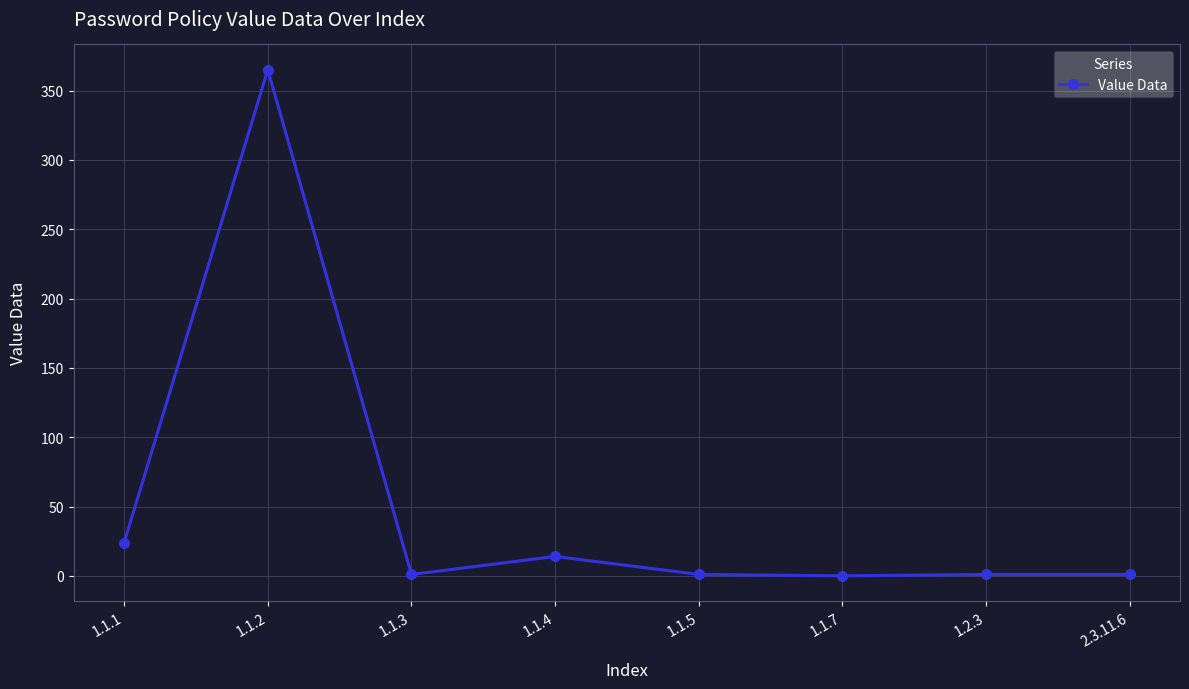

What is the ratio of the value at 2.3.11.6 to the value at 1.1.3?

1.0